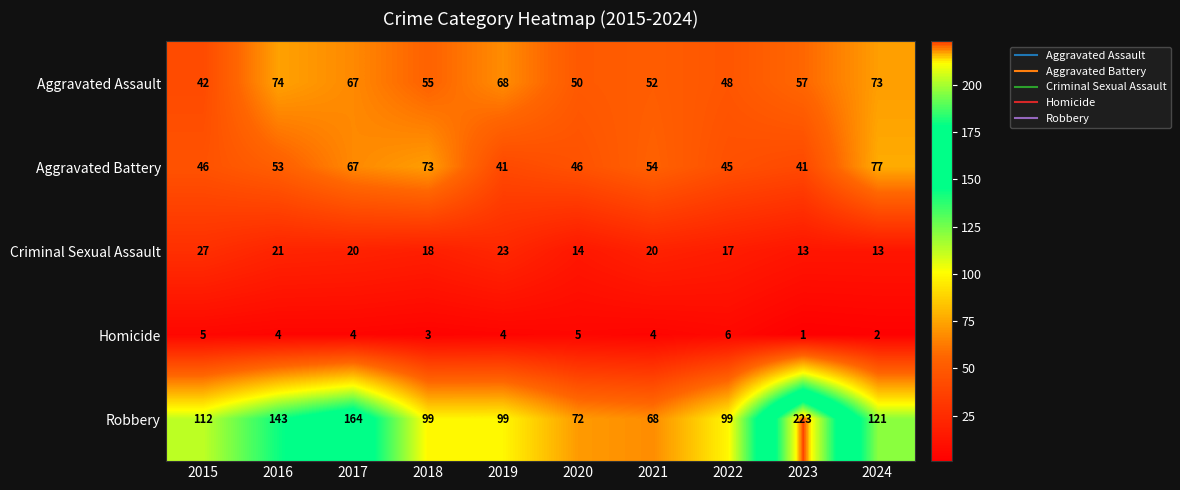

What is the difference between the Homicide values at 2018 and 2022?

3